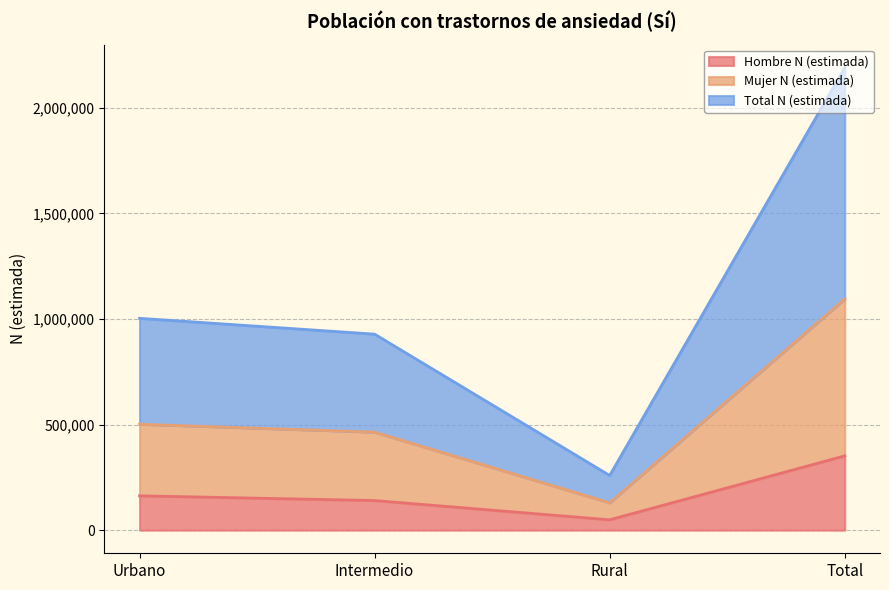

Count the number of data series in this chart.

3